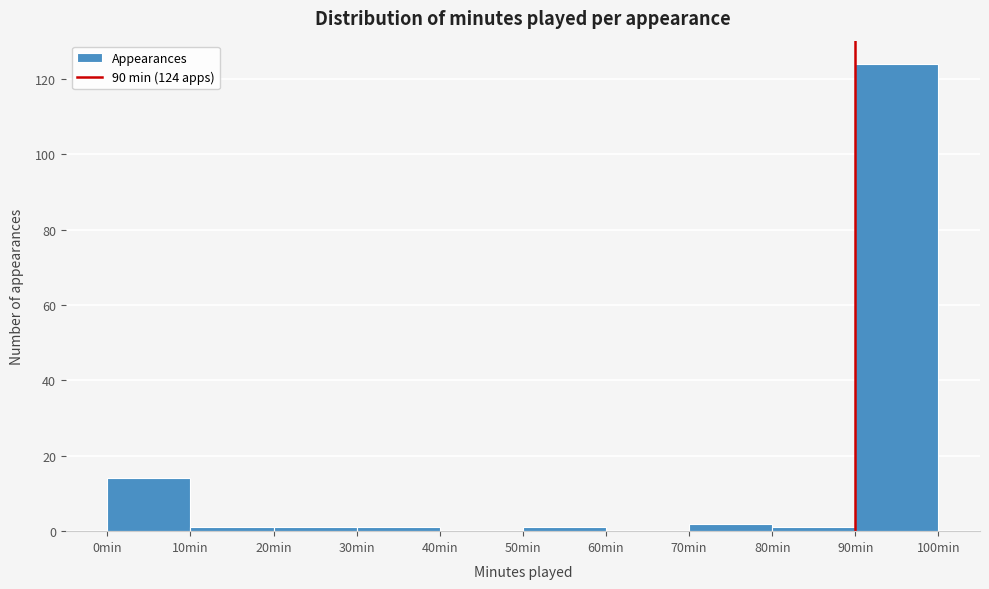

Which range on the x-axis has the tallest bar?

90 to 100